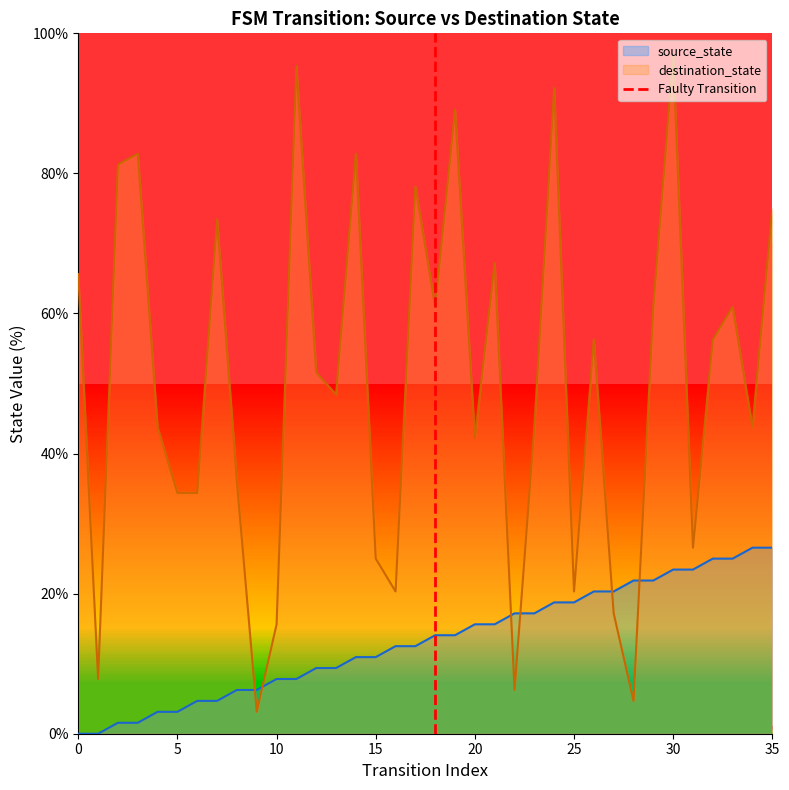

Is it true that source_state equals 5.4 at 15?

False